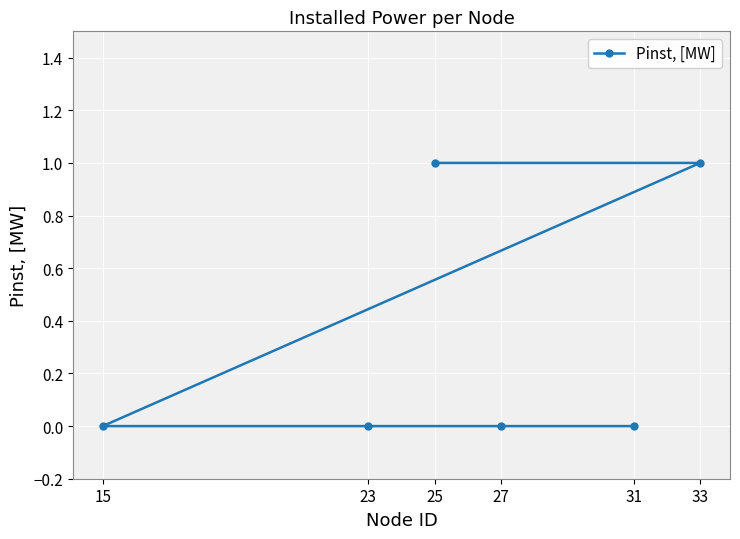

List the labels in order of value, smallest first.

15, 23, 27, 31, 25, 33